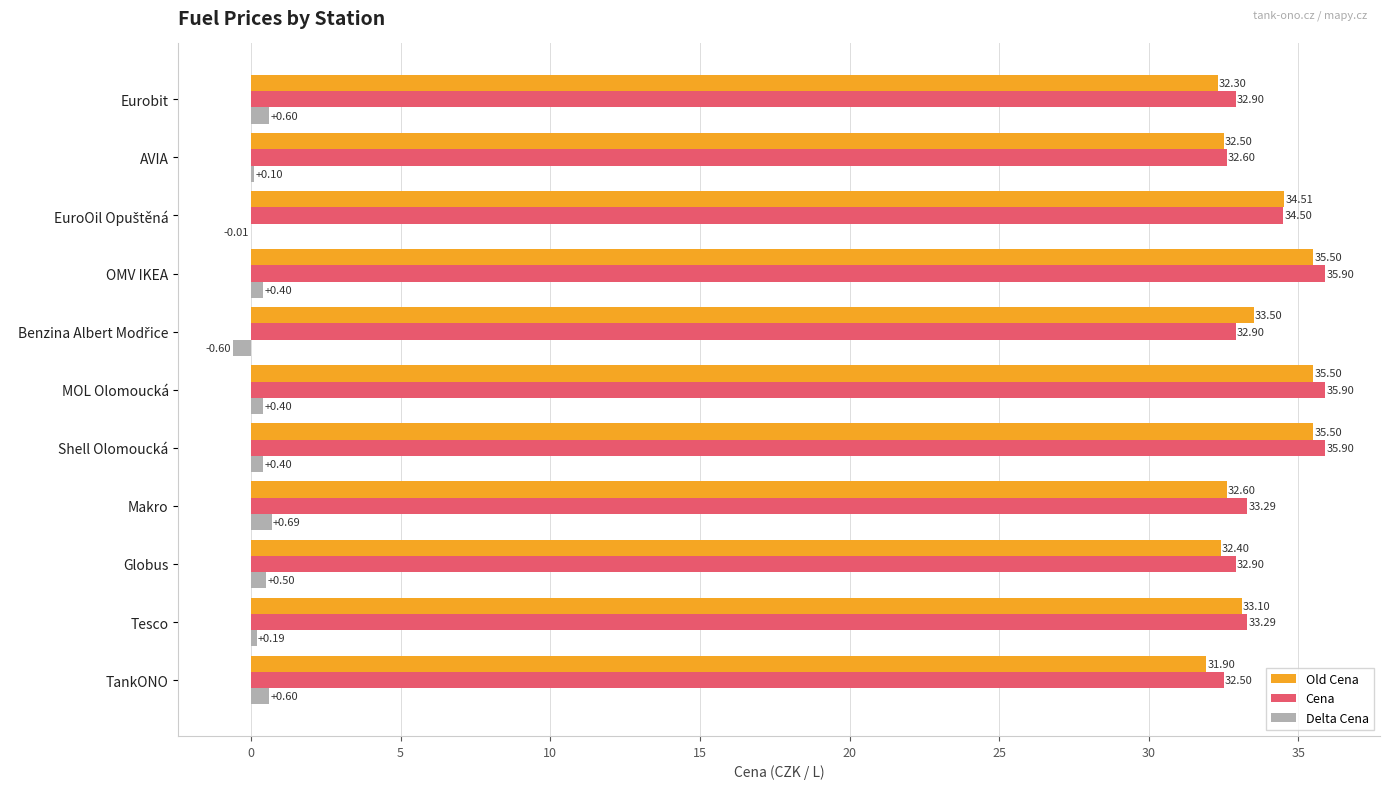

What is the sum of all Old Cena values?

369.3